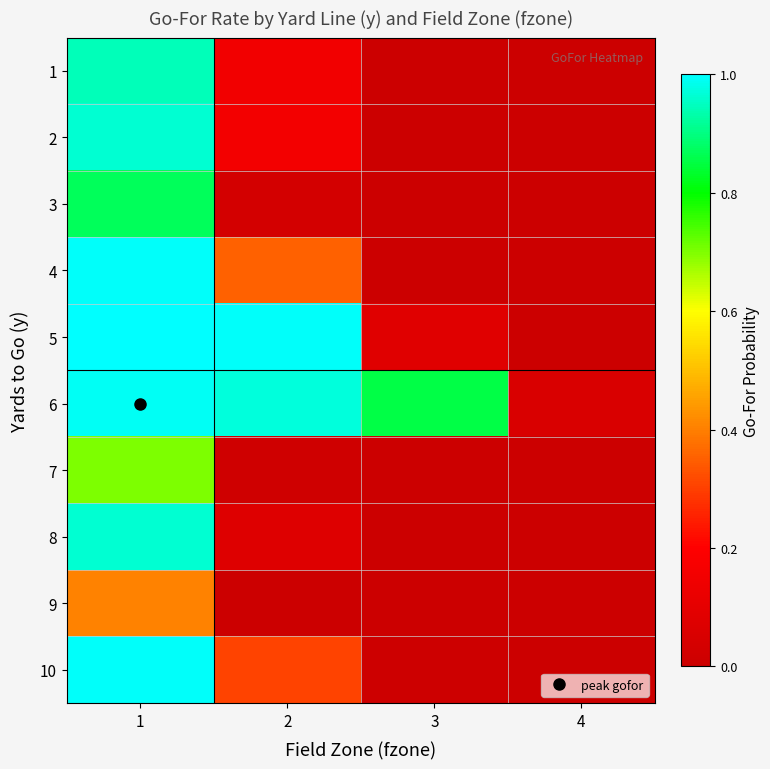

Which category has the highest value across all series?

1